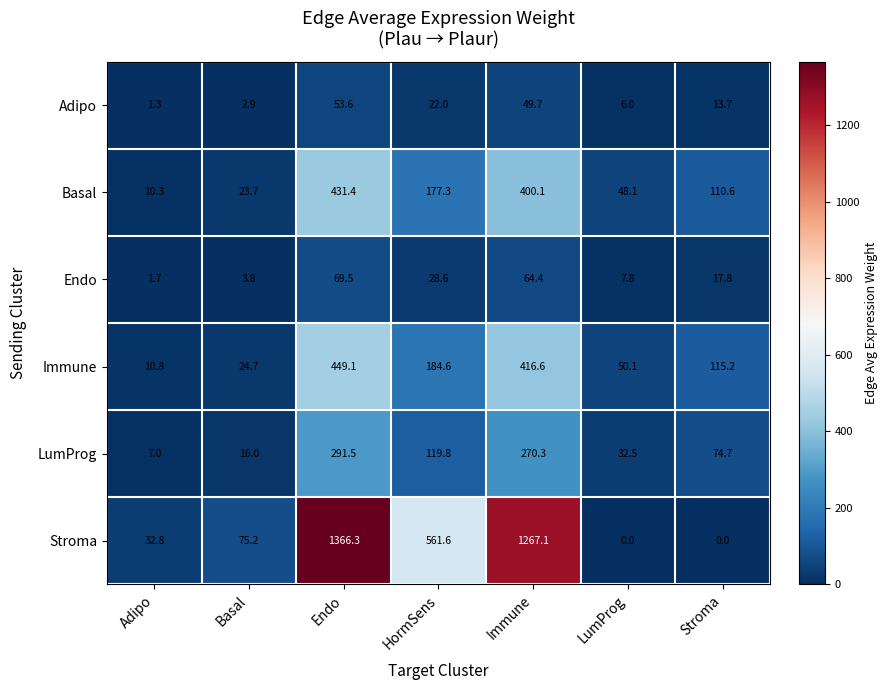

What is the difference between the maximum and minimum values in the Endo series?

67.8